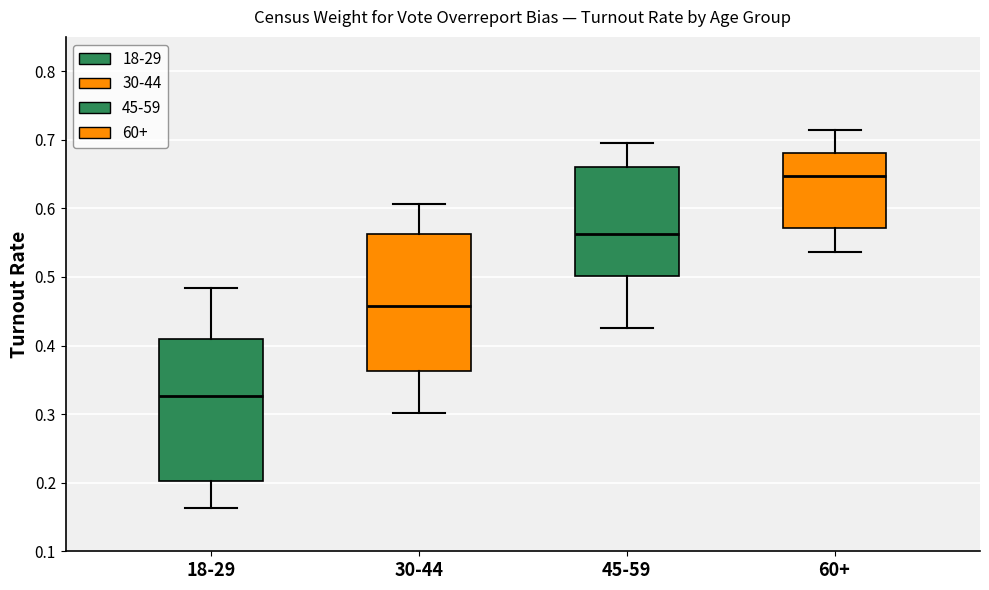

Reading left to right, transcribe this box plot: for each box, give where its median line is, the range the box spans, and where its two whiskers end, as read against the y-axis. The values are not printed on the chart, so give them approximately, as read against the axis.

18-29: median 0.33, box 0.20 to 0.41, whiskers 0.16 to 0.48
30-44: median 0.46, box 0.36 to 0.56, whiskers 0.30 to 0.61
45-59: median 0.56, box 0.50 to 0.66, whiskers 0.43 to 0.70
60+: median 0.65, box 0.57 to 0.68, whiskers 0.54 to 0.71